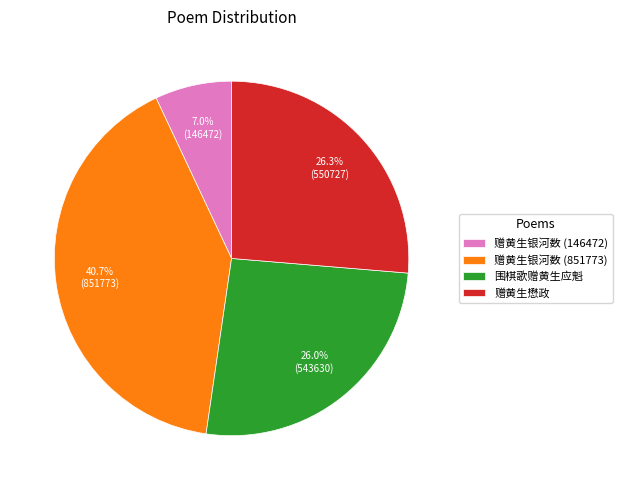

How much of the chart is everything except 赠黄生银河数 (851773)?

59.3%